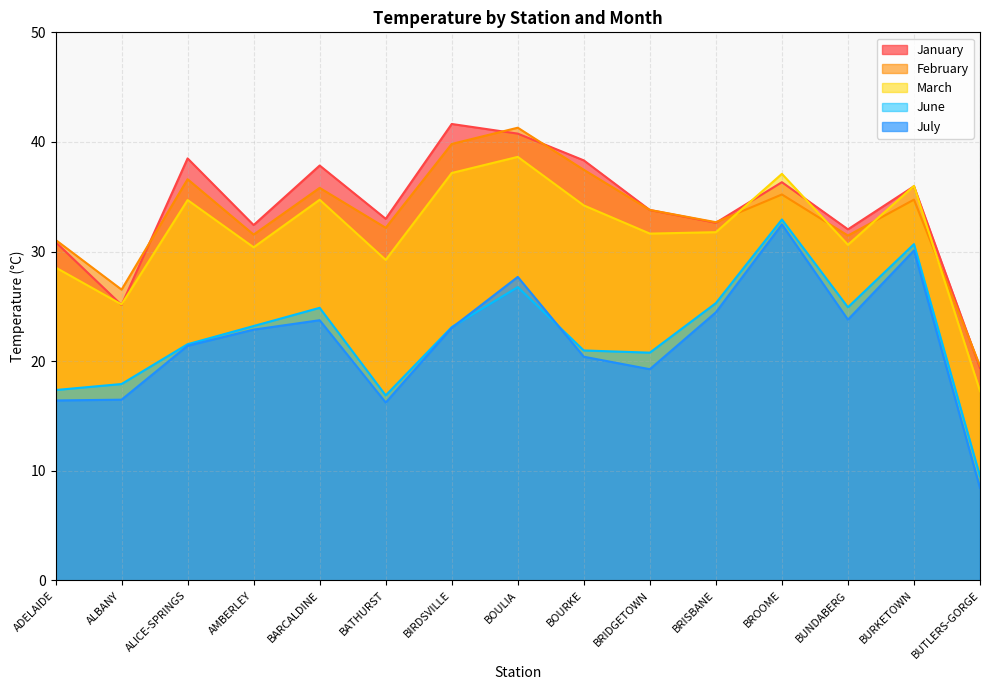

Rank the categories by March value from highest to lowest.

BOULIA, BIRDSVILLE, BROOME, BURKETOWN, BARCALDINE, ALICE-SPRINGS, BOURKE, BRISBANE, BRIDGETOWN, BUNDABERG, AMBERLEY, BATHURST, ADELAIDE, ALBANY, BUTLERS-GORGE